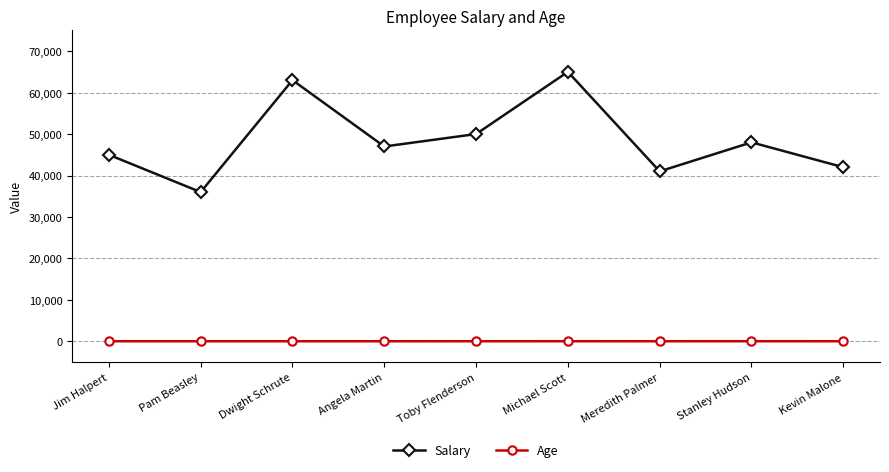

At which category does Salary reach its first local peak?

Dwight Schrute